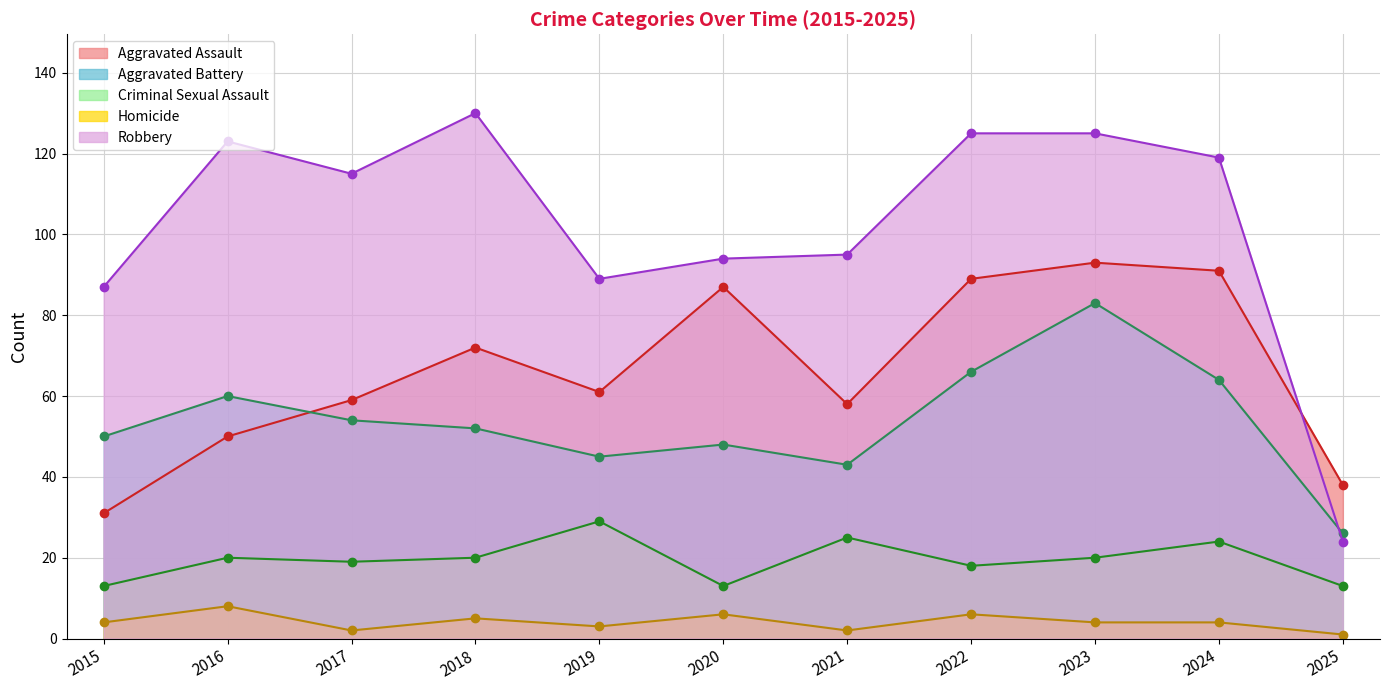

Read the Aggravated Assault value at 2021, to the nearest 5.

60